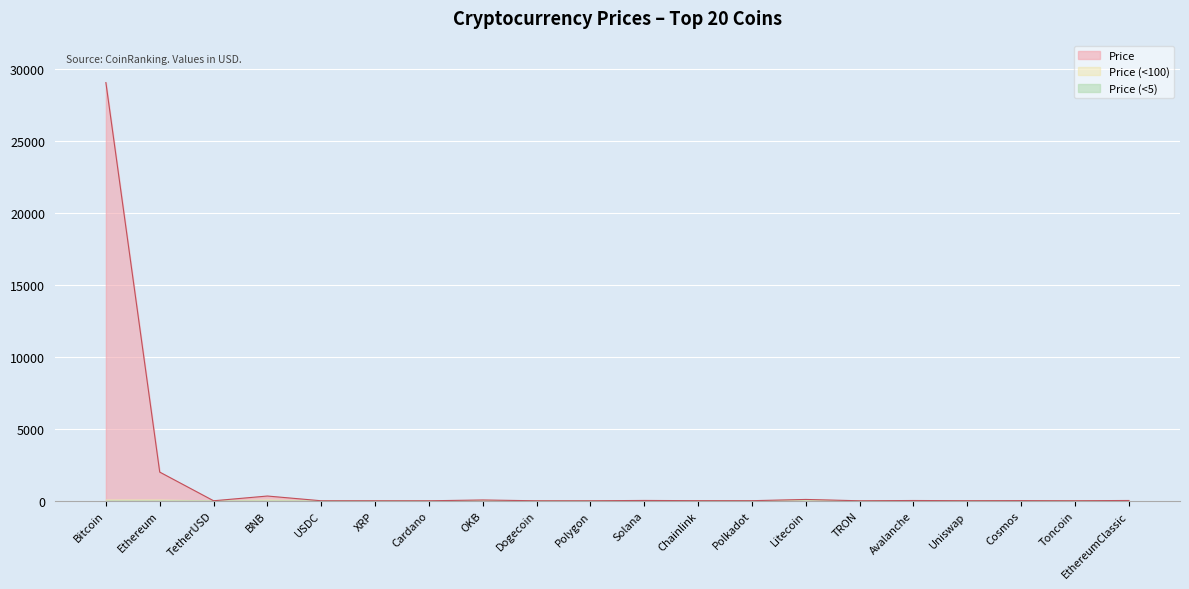

Is it true that the value at Bitcoin is 29085.2?

True